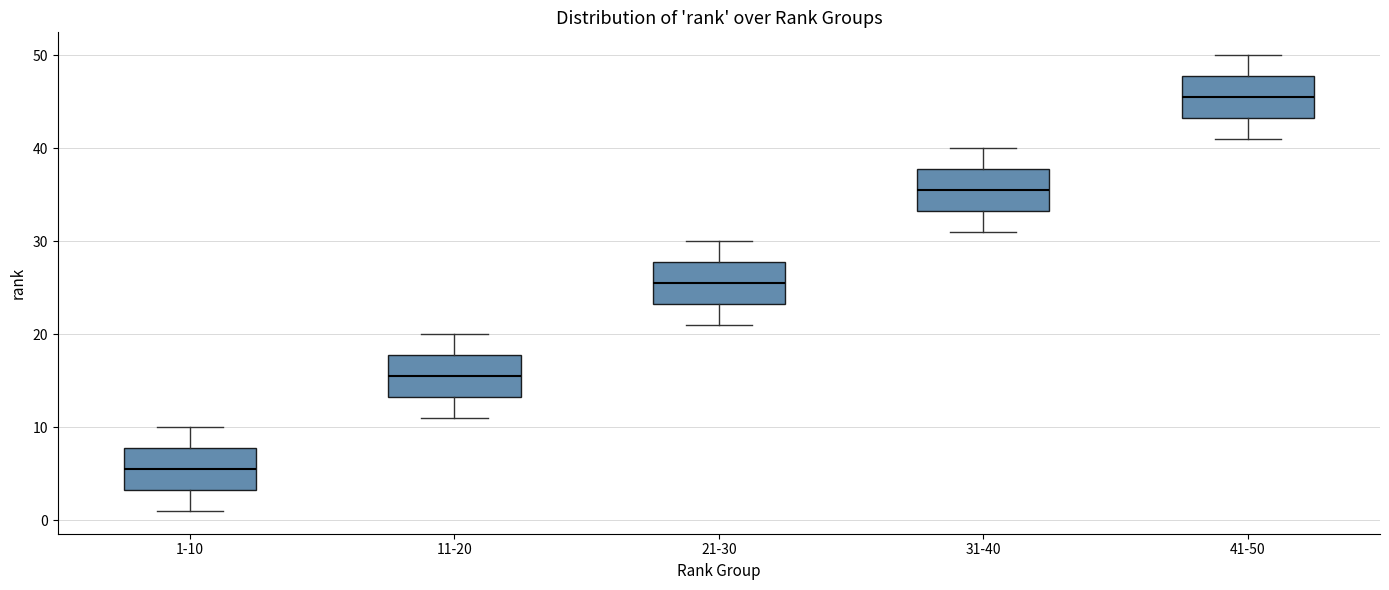

Reading left to right, read every box against the y-axis: the position of its median line, the range the box covers, and the ends of its whiskers. The values are not printed on the chart, so give them approximately, as read against the axis.

1-10: median 6, box 3 to 8, whiskers 1 to 10
11-20: median 16, box 13 to 18, whiskers 11 to 20
21-30: median 26, box 23 to 28, whiskers 21 to 30
31-40: median 36, box 33 to 38, whiskers 31 to 40
41-50: median 46, box 43 to 48, whiskers 41 to 50